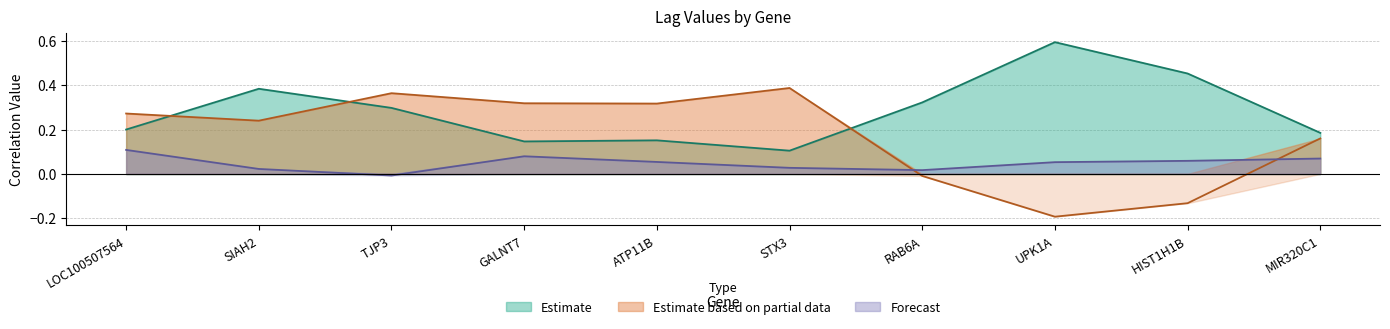

The Estimate series shows 0.2 at STX3. True or false?

False